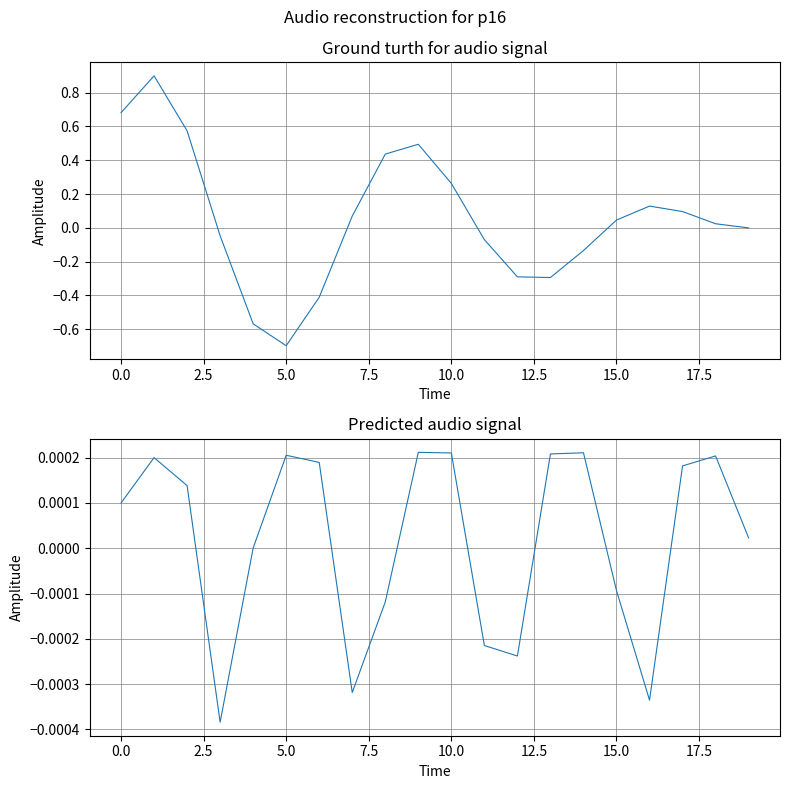

True or false: event_id has a value of -0.0 at 16.

True